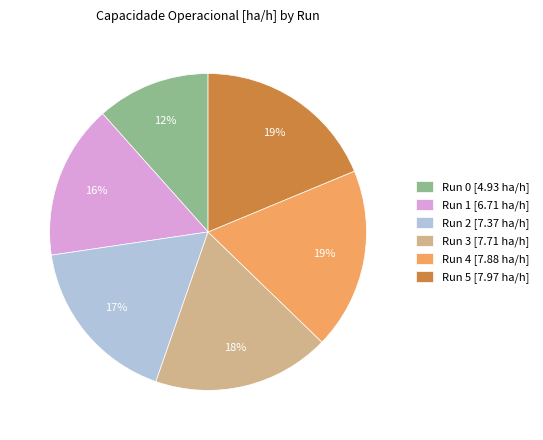

The Run 2 [7.37 ha/h] slice represents 17% of the pie. True or false?

True